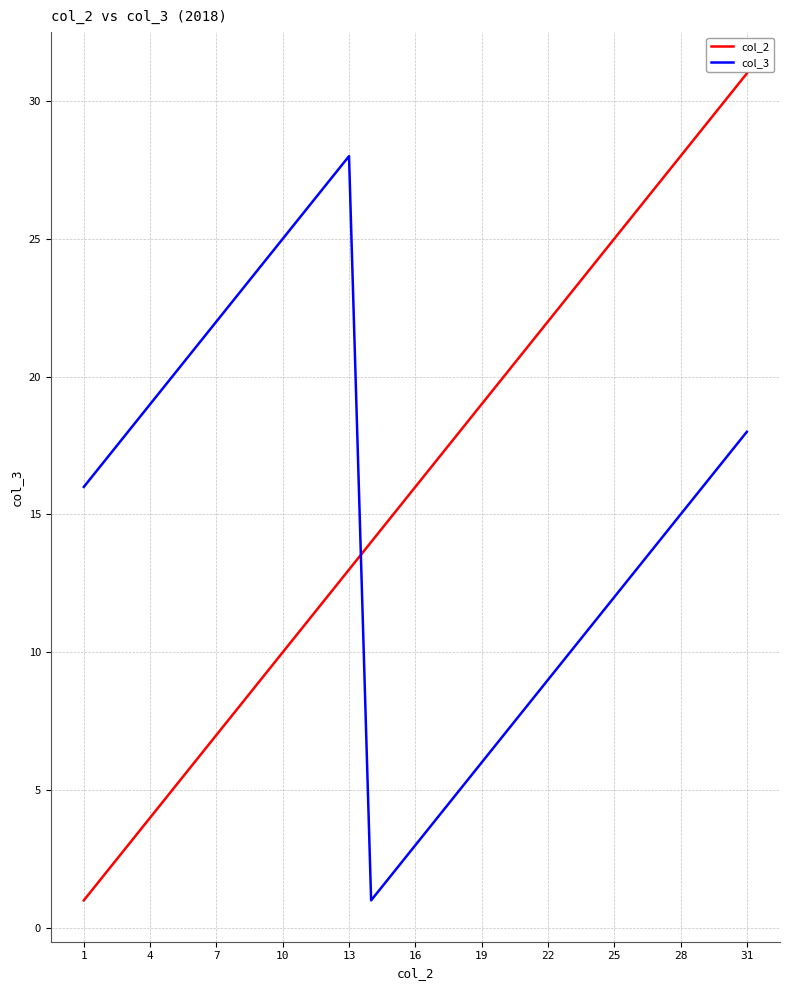

What is the difference between the maximum and second lowest values in the col_2 series?

29